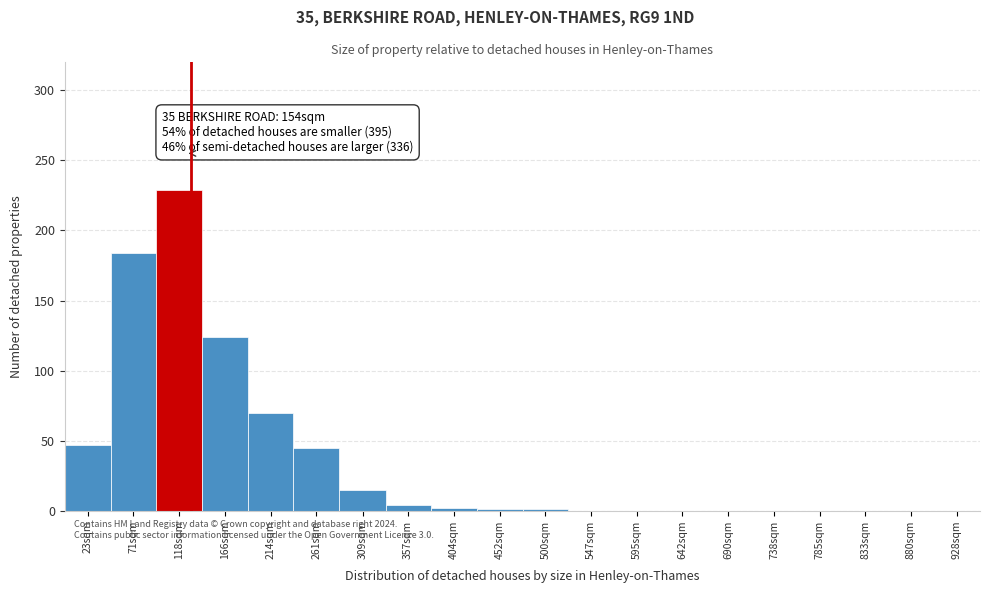

What is the sum of the values at 690sqm and 309sqm?

15